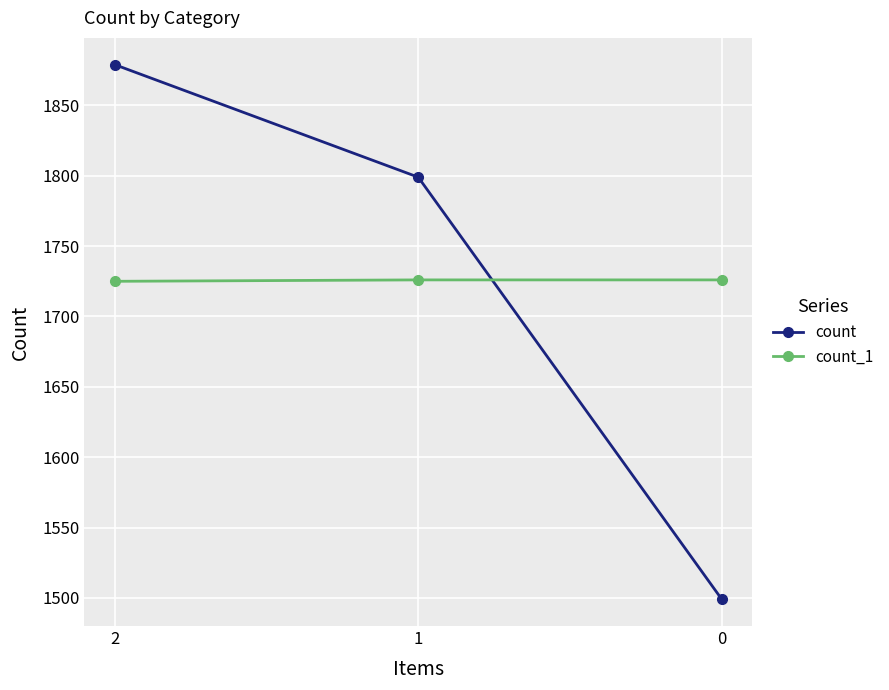

What is the maximum value for count?

1879